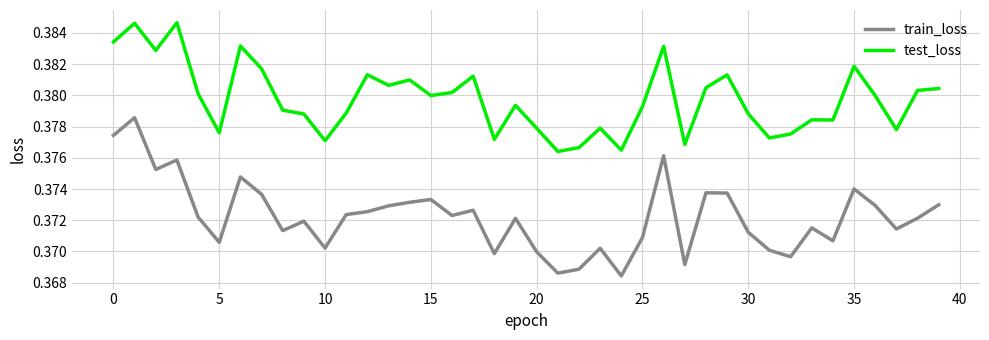

Rank the series by their average value, from lowest to highest.

train_loss, test_loss